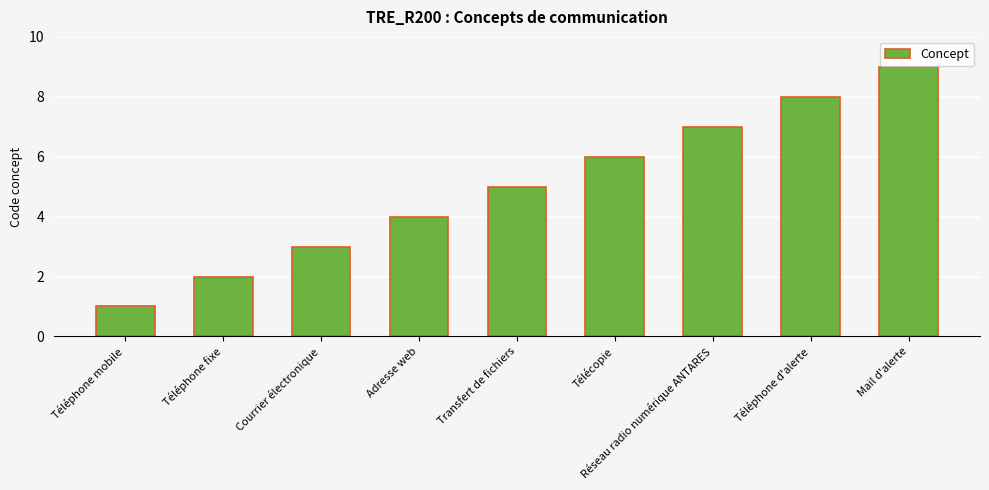

Count the values in the range 3 to 7.

5